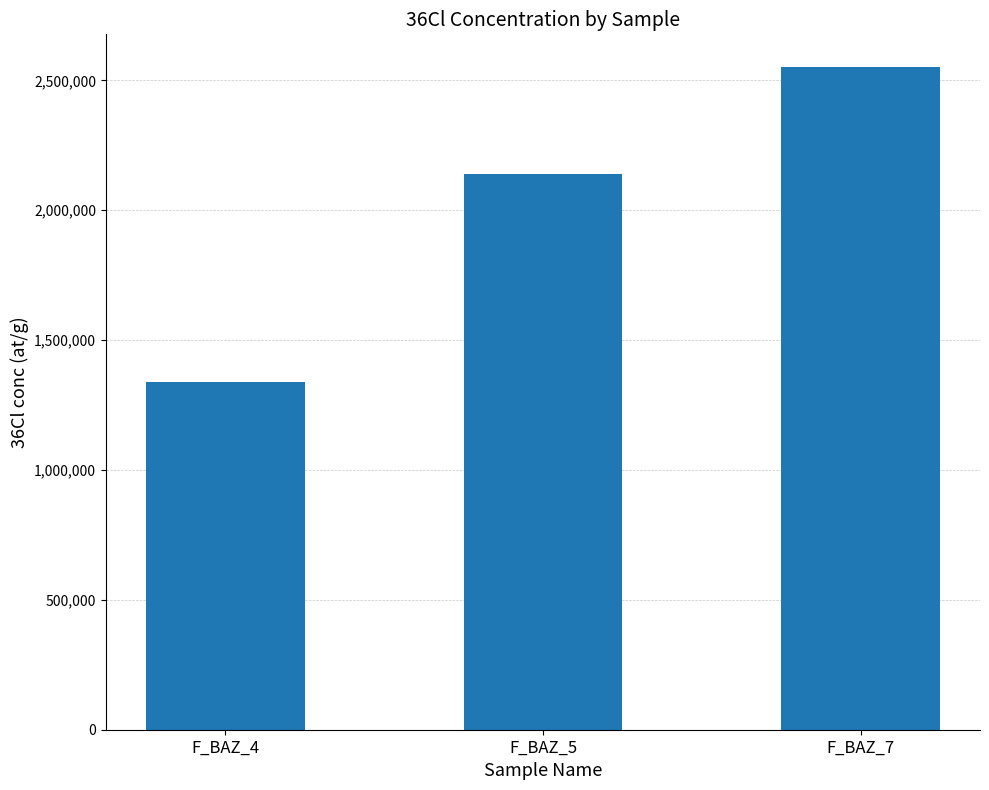

Reading right to left, what are all the values shown in this chart?

F_BAZ_7=2549765.5	F_BAZ_5=2140347.6	F_BAZ_4=1338527.6